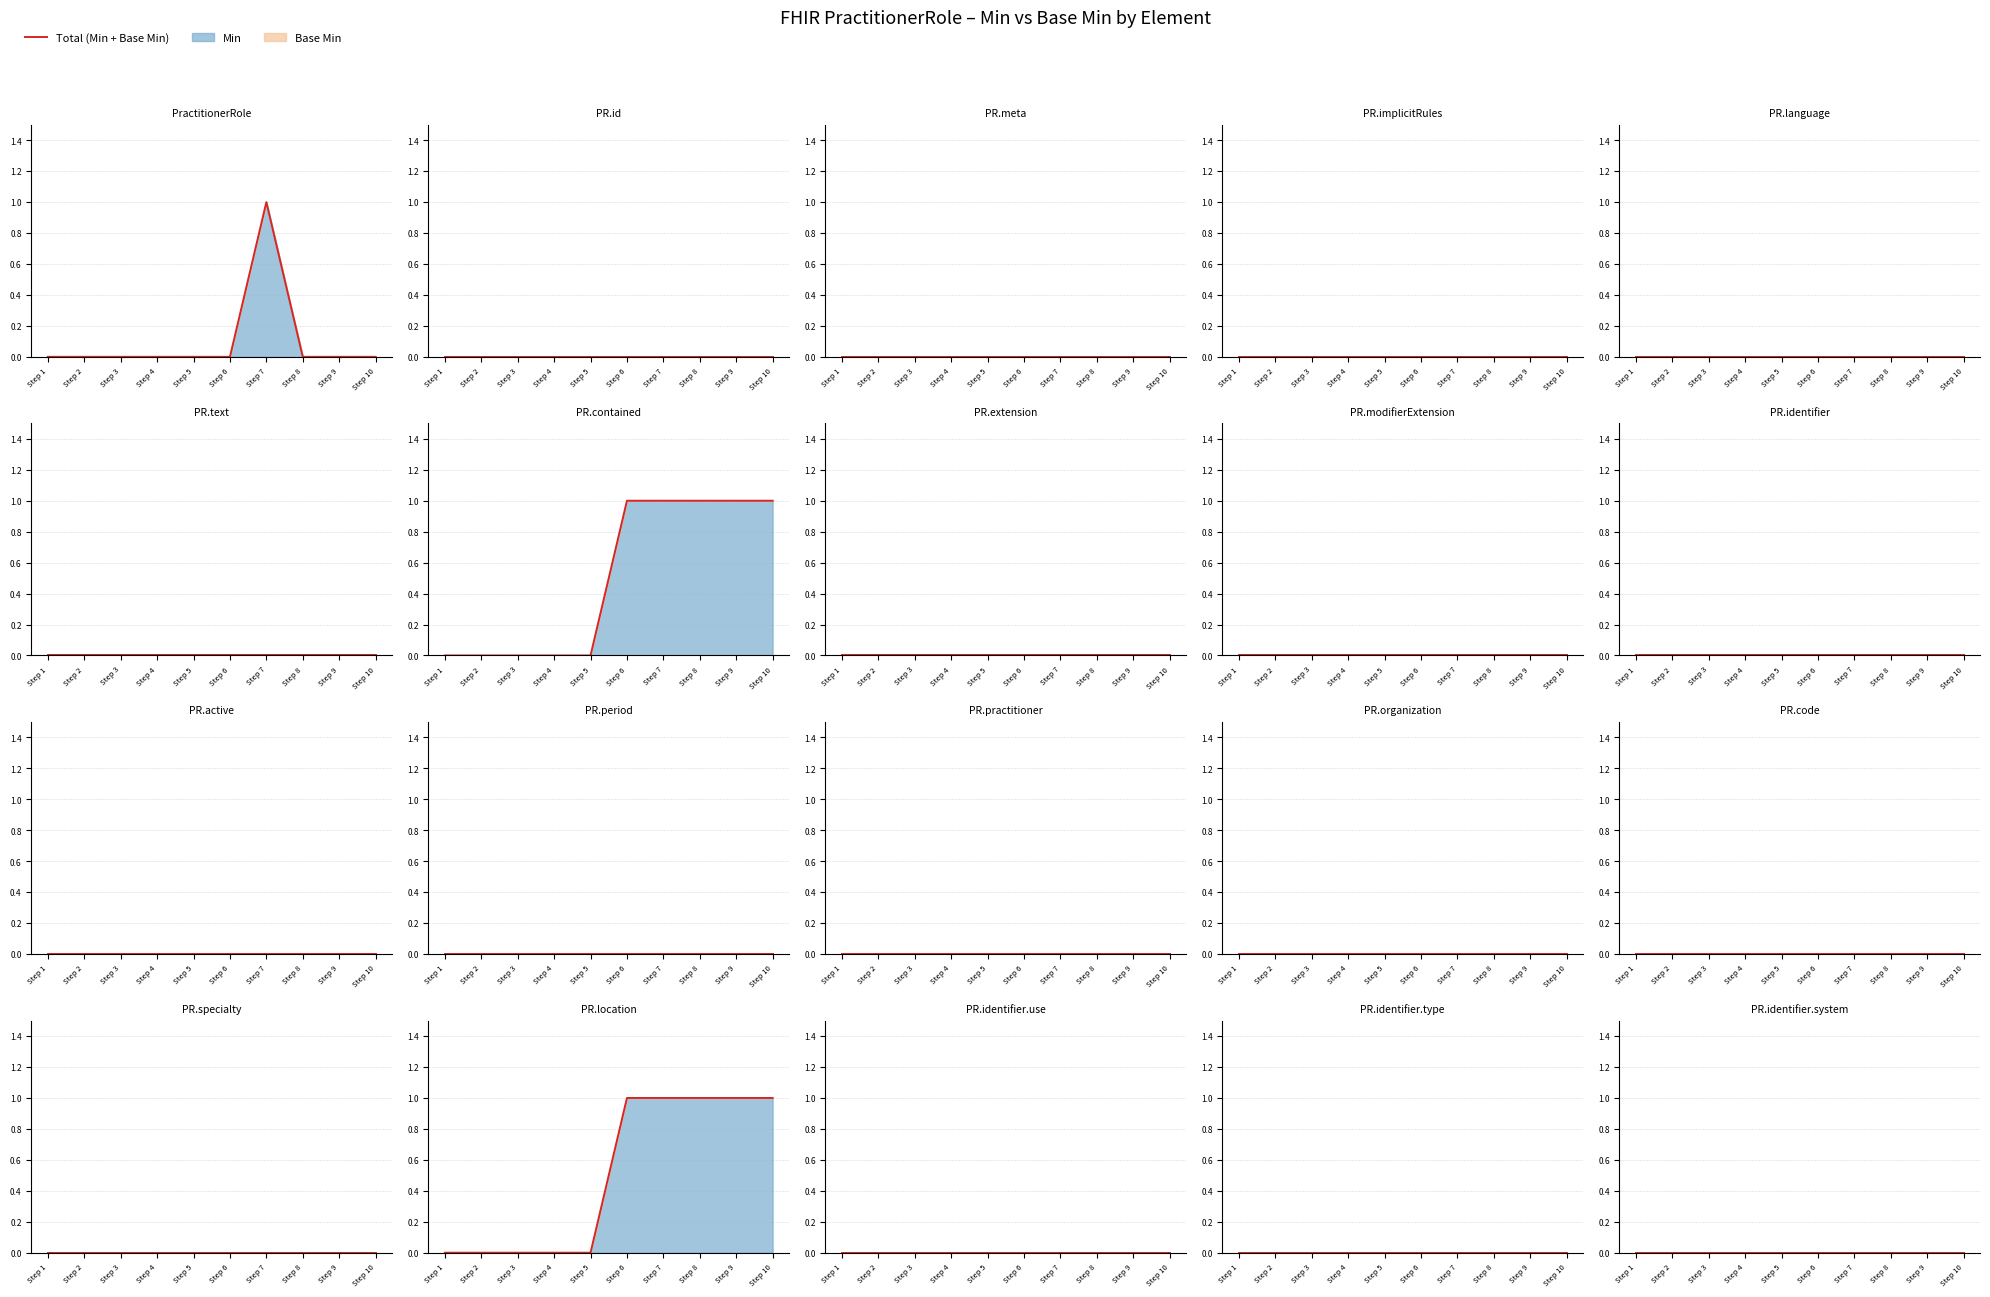

In Min, how many points are higher than both neighbors (excluding endpoints)?

1